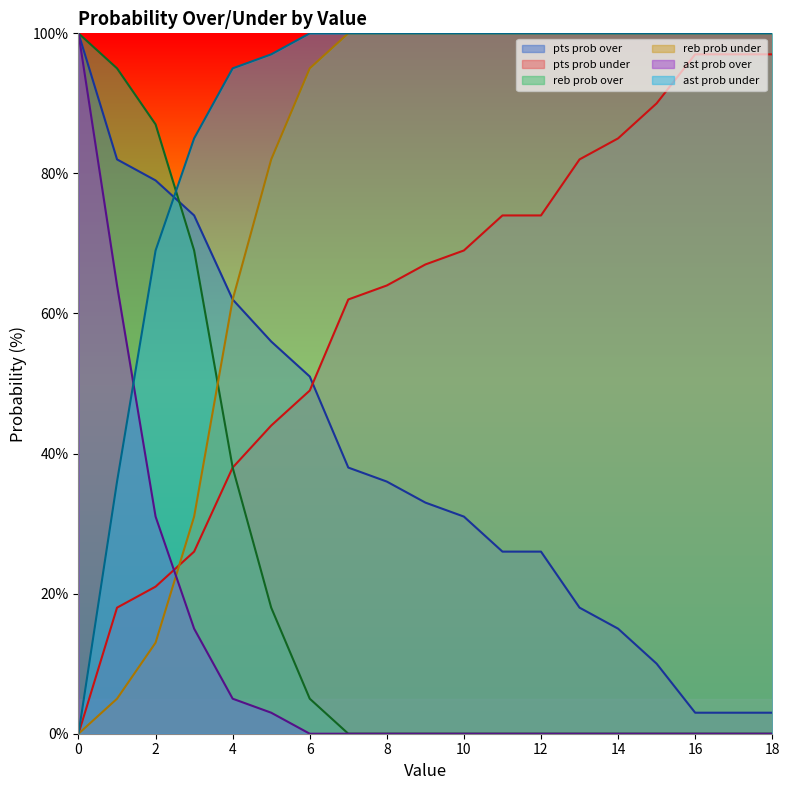

The value of pts prob under at 11 is 33. True or false?

False